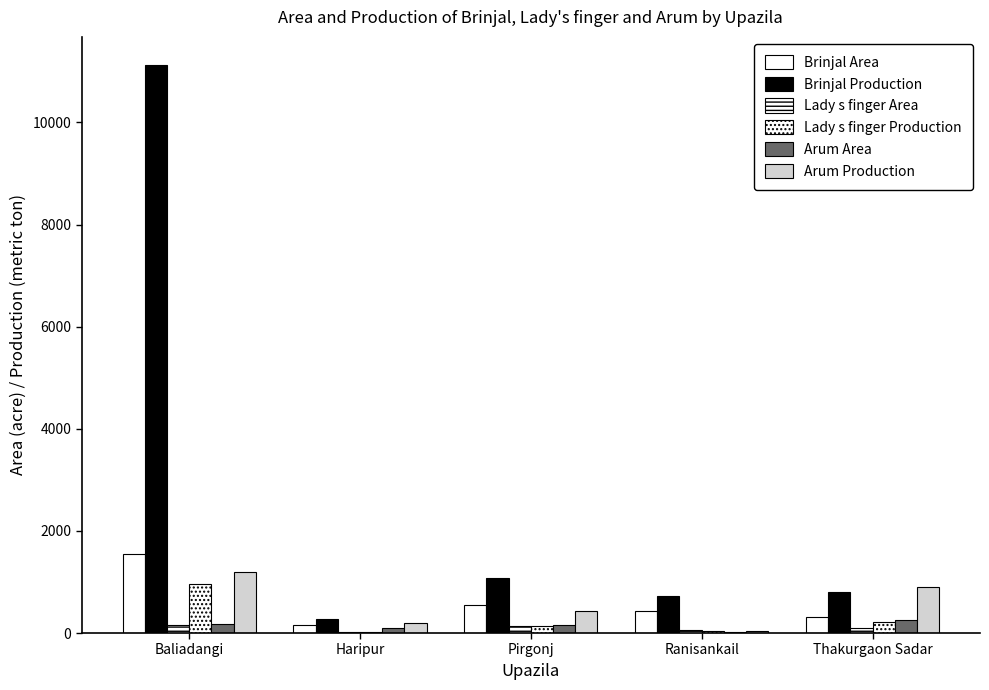

Reading left to right, list all the values displayed in this chart.

Brinjal Area: 1556.0	150.0	556.0	426.0	309.0
Brinjal Production: 11120.0	279.0	1072.0	724.0	803.0
Lady s finger Area: 148.0	19.6	135.0	50.0	94.0
Lady s finger Production: 960.0	11.7	135.0	48.0	207.0
Arum Area: 185.0	90.0	160.0	22.0	257.0
Arum Production: 1200.0	195.0	433.0	44.0	894.0